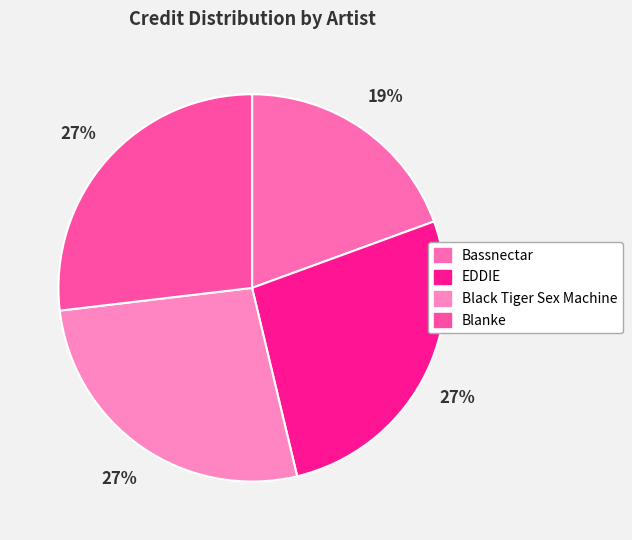

To the nearest percent, what is the average slice percentage?

25%